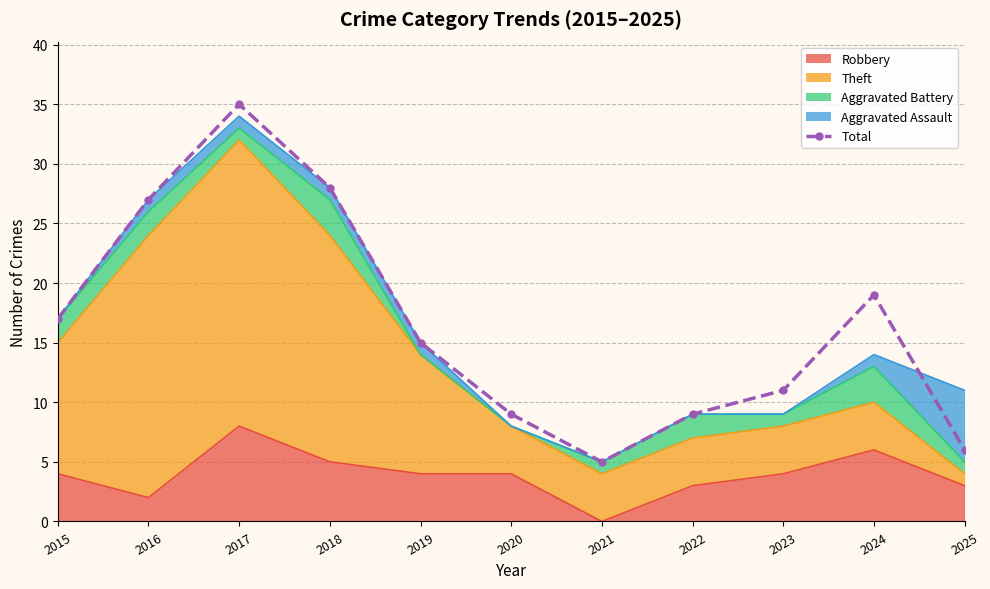

What is the ratio of the value at 2021 to the value at 2019?

0.3